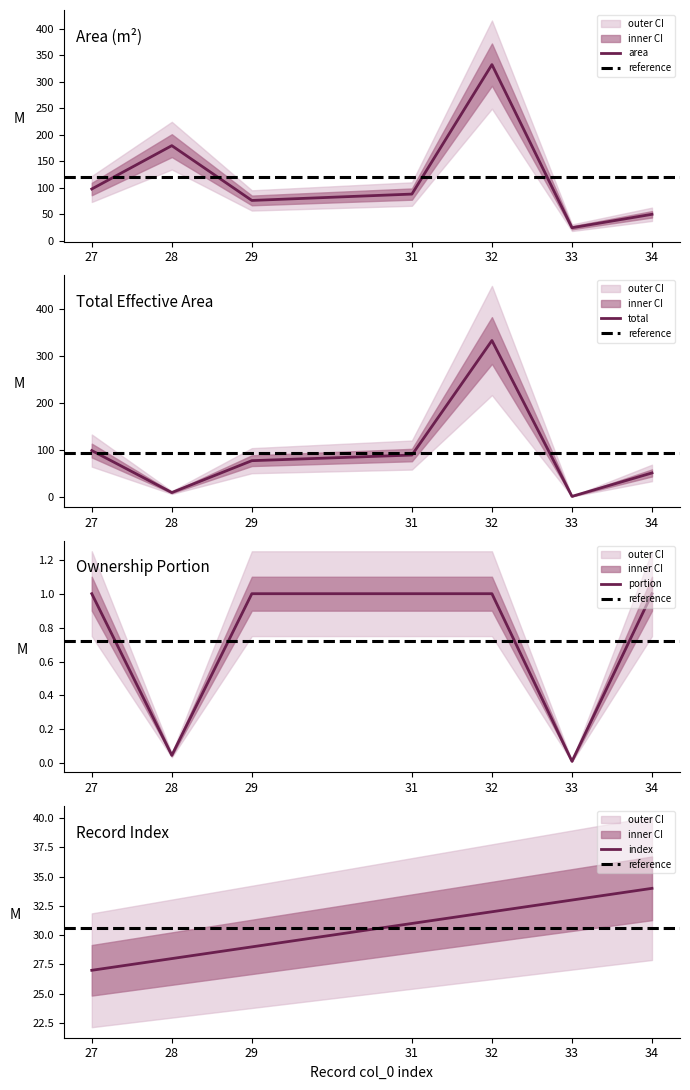

Count the number of data series in this chart.

4